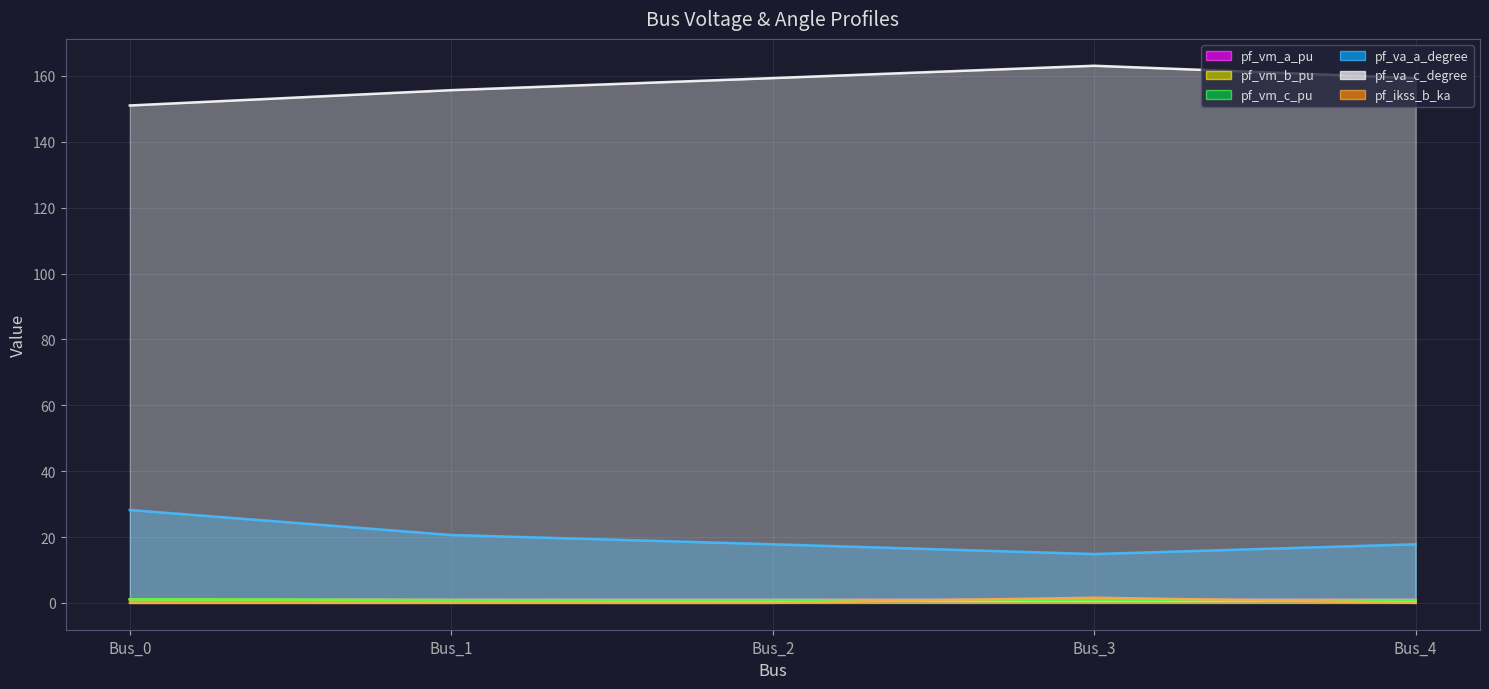

What is the highest value of the pf_vm_b_pu series?

1.0